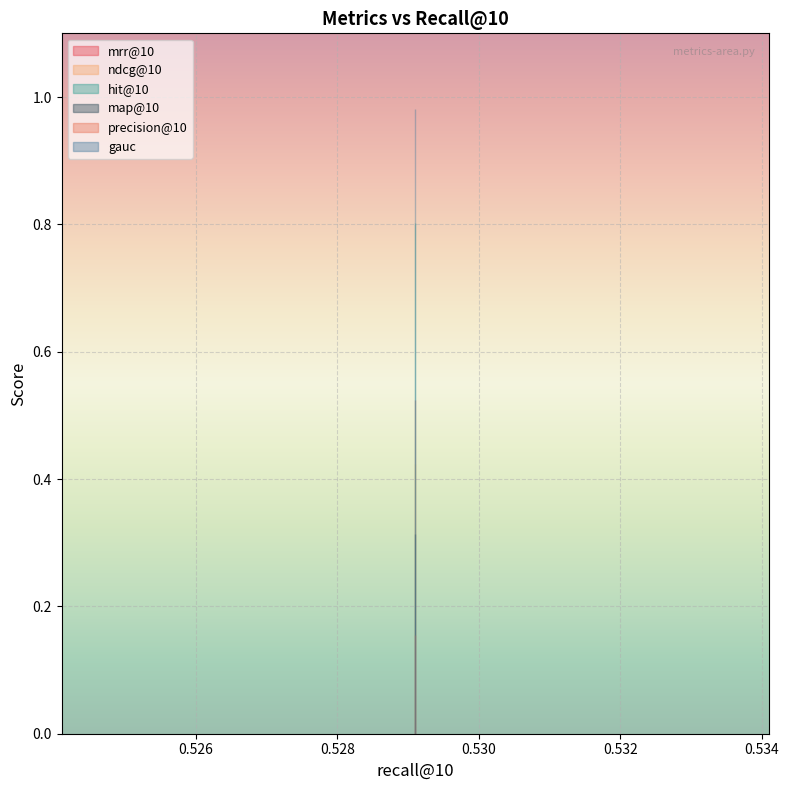

Which series has the widest spread of values?

mrr@10